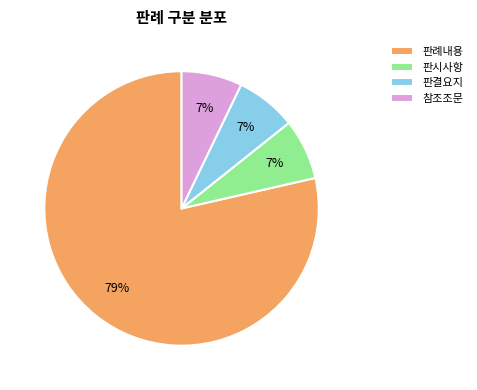

Does any single category account for the majority?

Yes